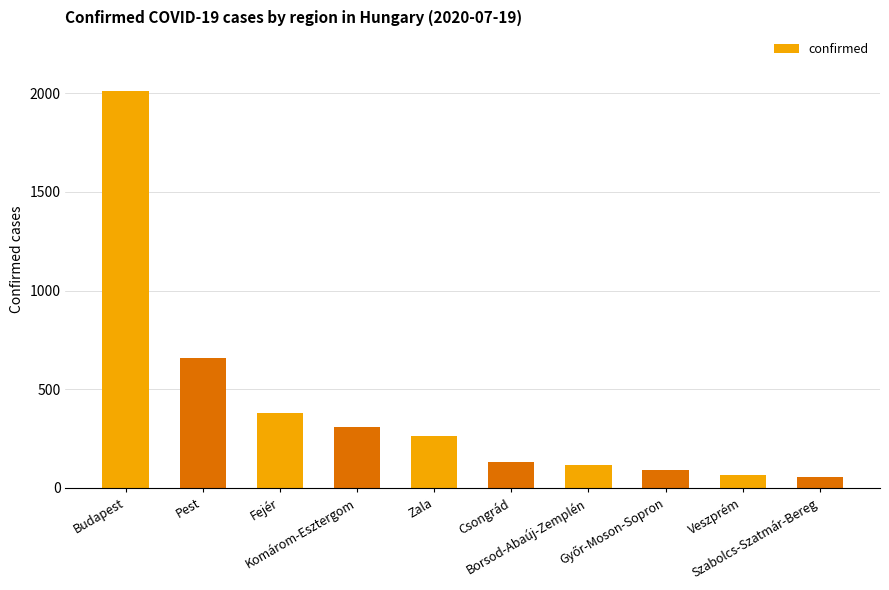

Approximately how many times larger is the value at Csongrád compared to Komárom-Esztergom?

0.4